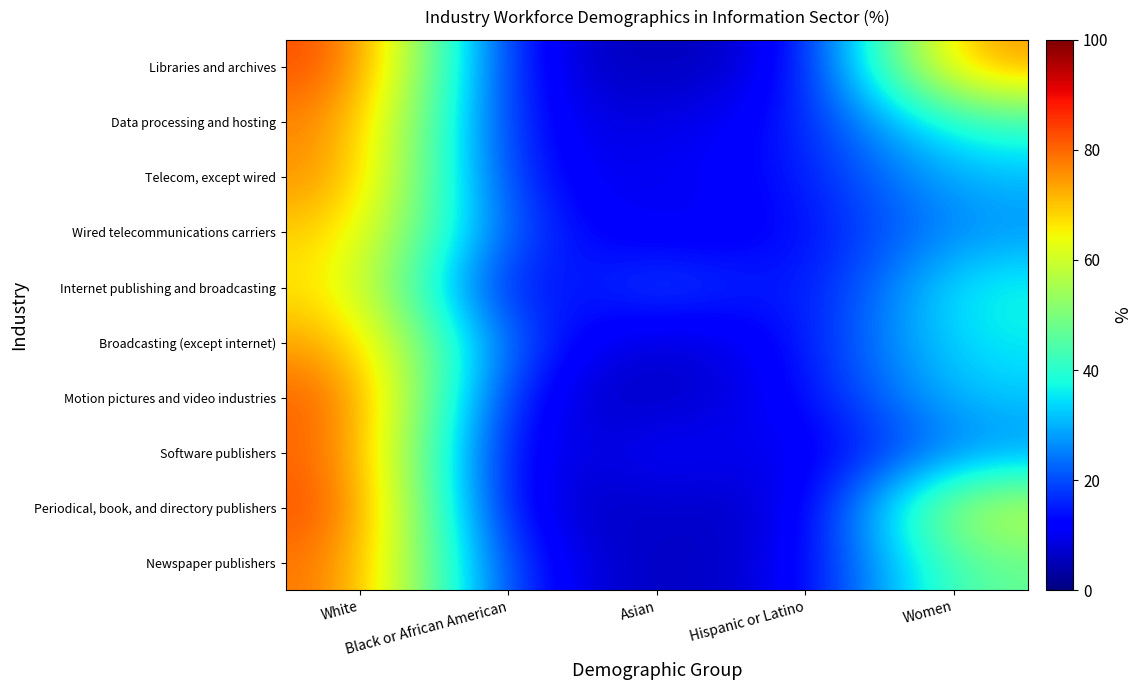

How many distinct data groups are displayed?

10